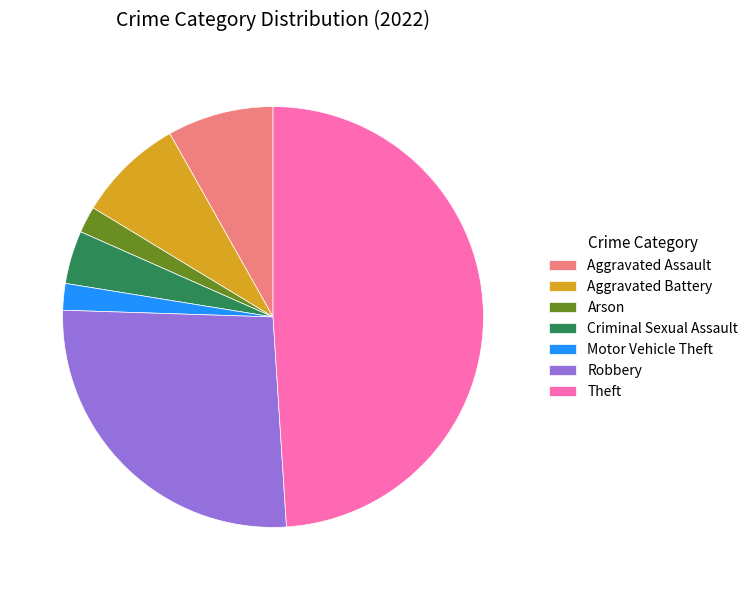

Do Robbery and Motor Vehicle Theft together represent more than half of the pie?

No